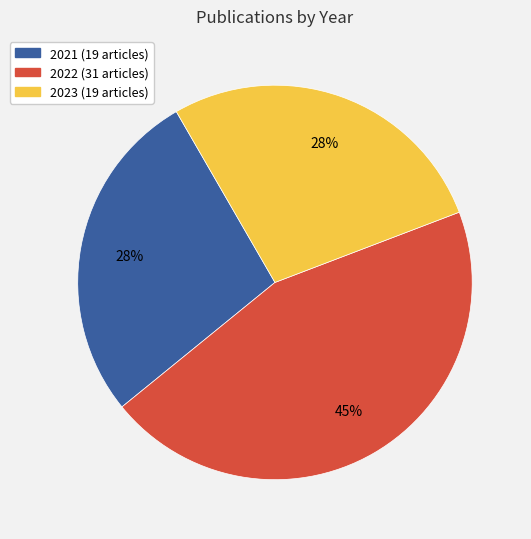

To the nearest percent, what is the difference between the largest and smallest slice percentages?

17%